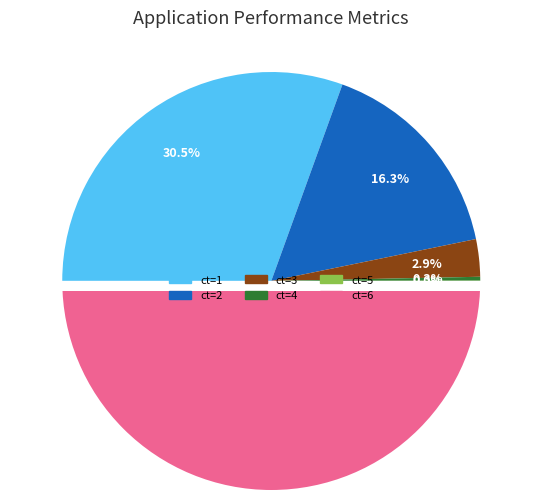

Count the number of slices in the pie.

6